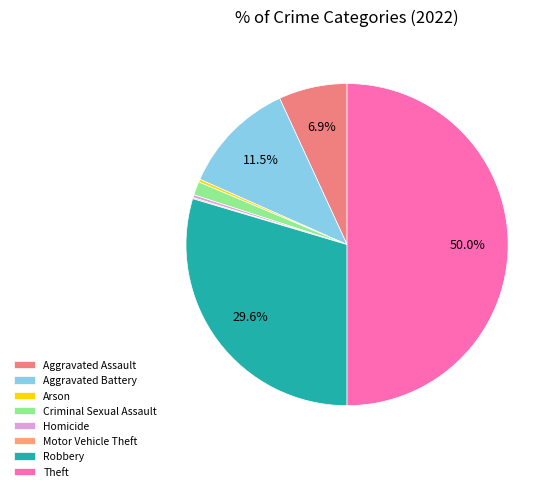

Rank the categories by value from highest to lowest.

Theft, Robbery, Aggravated Battery, Aggravated Assault, Criminal Sexual Assault, Arson, Homicide, Motor Vehicle Theft